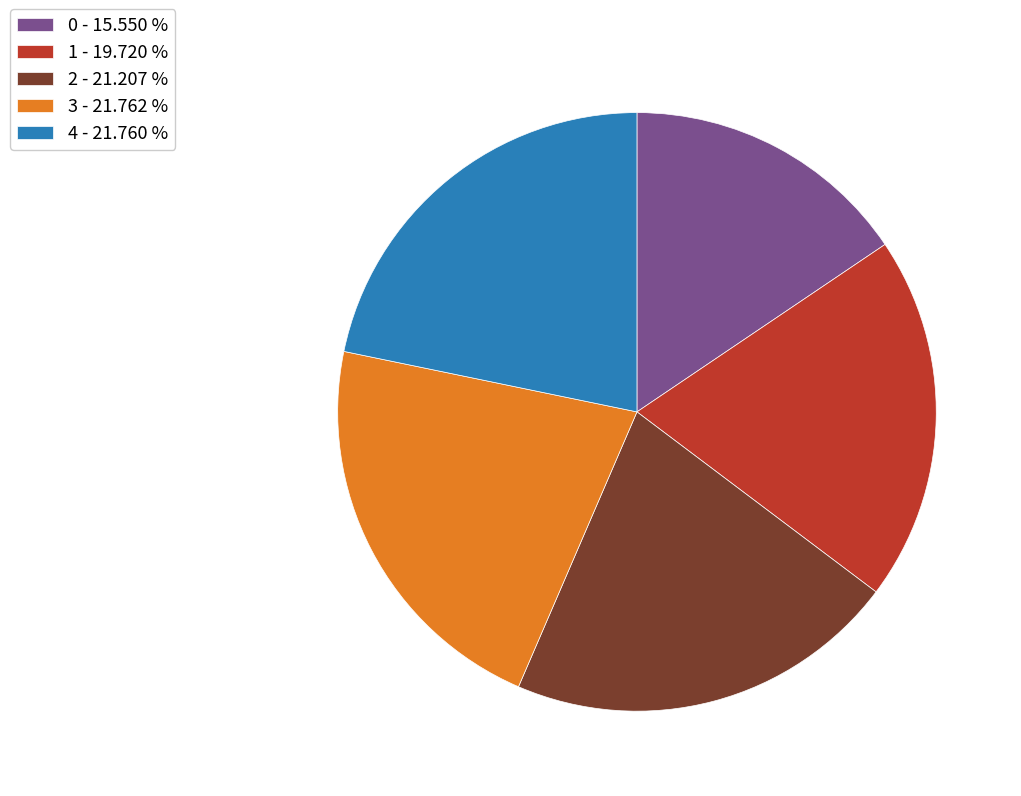

What is the ratio of the value at 0 to the value at 4?

0.7